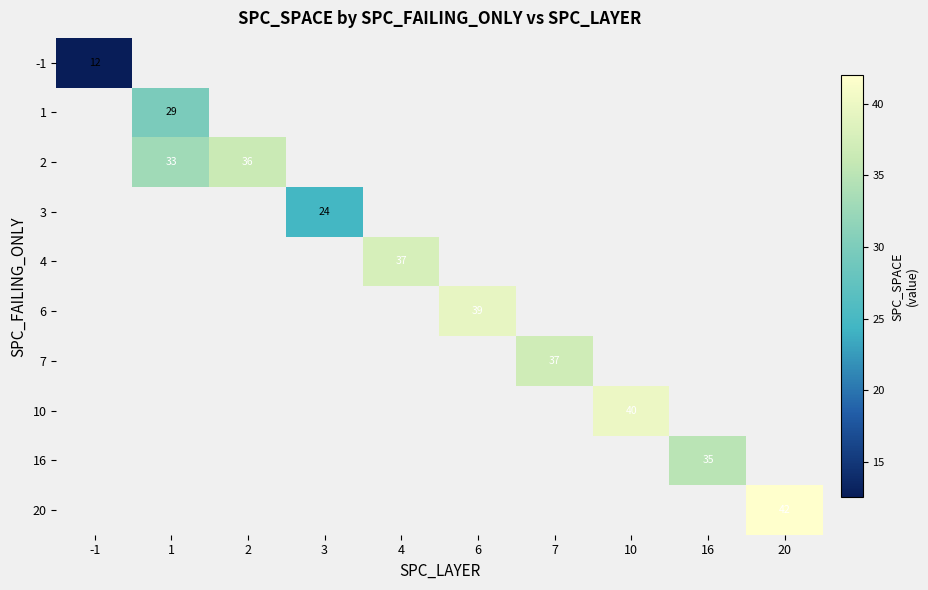

Is it true that 4 equals 14.5 at 4?

False